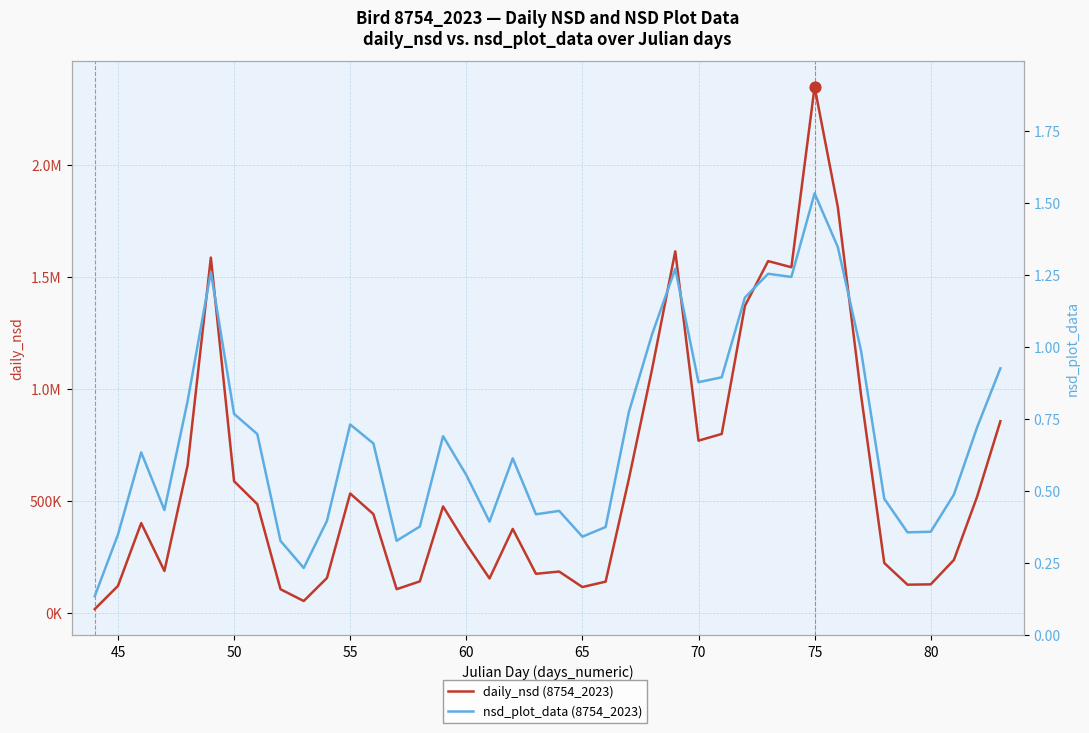

What are all the series names shown in the legend?

daily_nsd (8754_2023), nsd_plot_data (8754_2023)